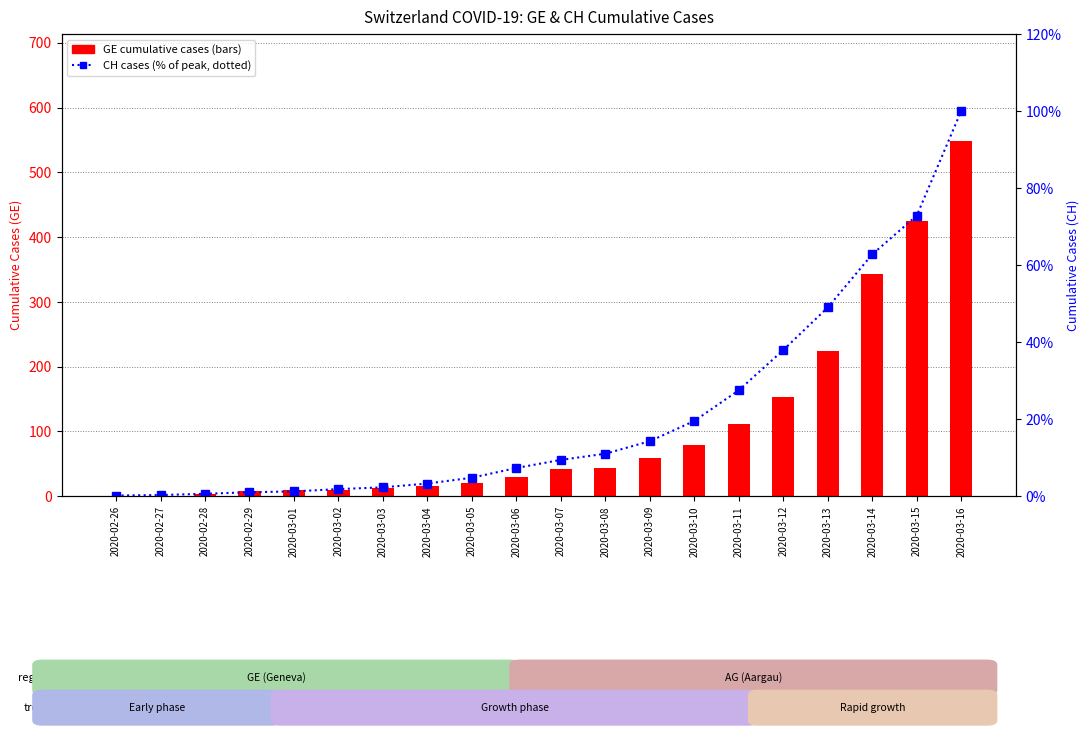

What is the sum of the CH (% of max) values at 2020-03-04 and 2020-03-11?

30.8